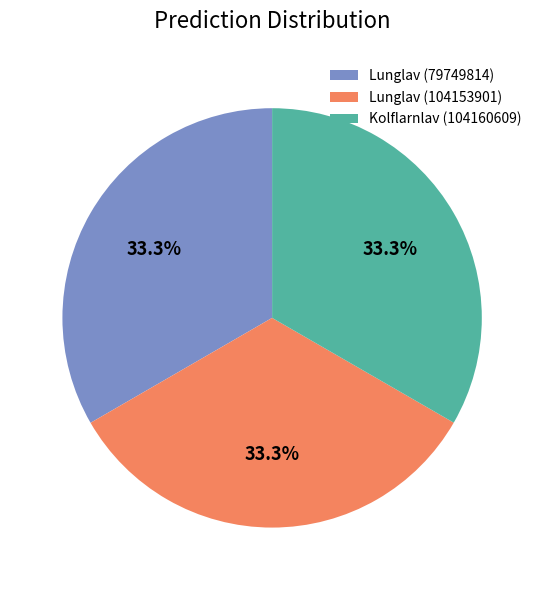

Approximately how many times larger is the value at Lunglav (79749814) compared to Lunglav (104153901)?

1.0